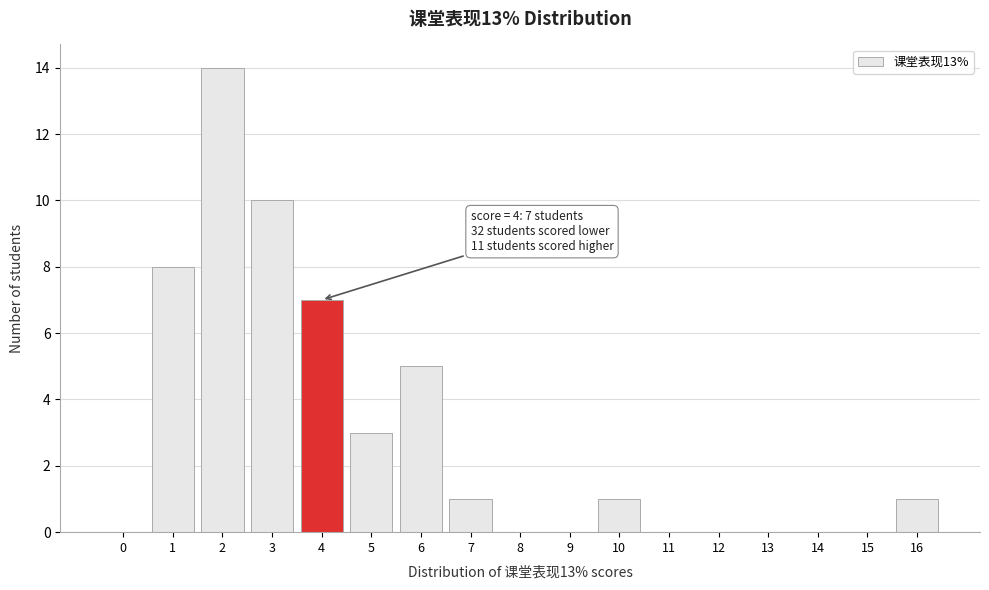

Which range on the x-axis has the tallest bar?

1.5 to 2.5